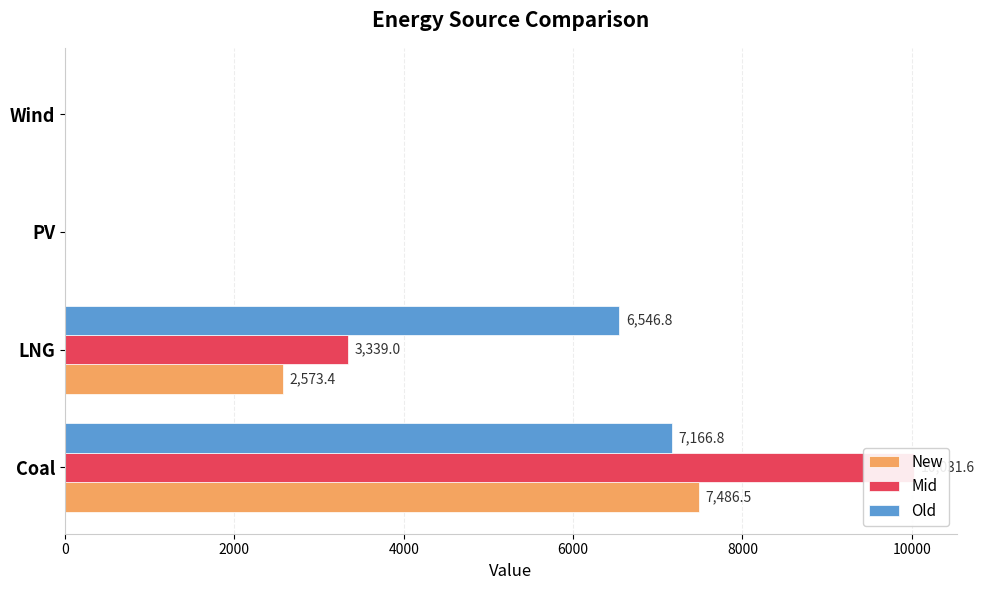

The New series shows 0.0 at Wind. True or false?

True